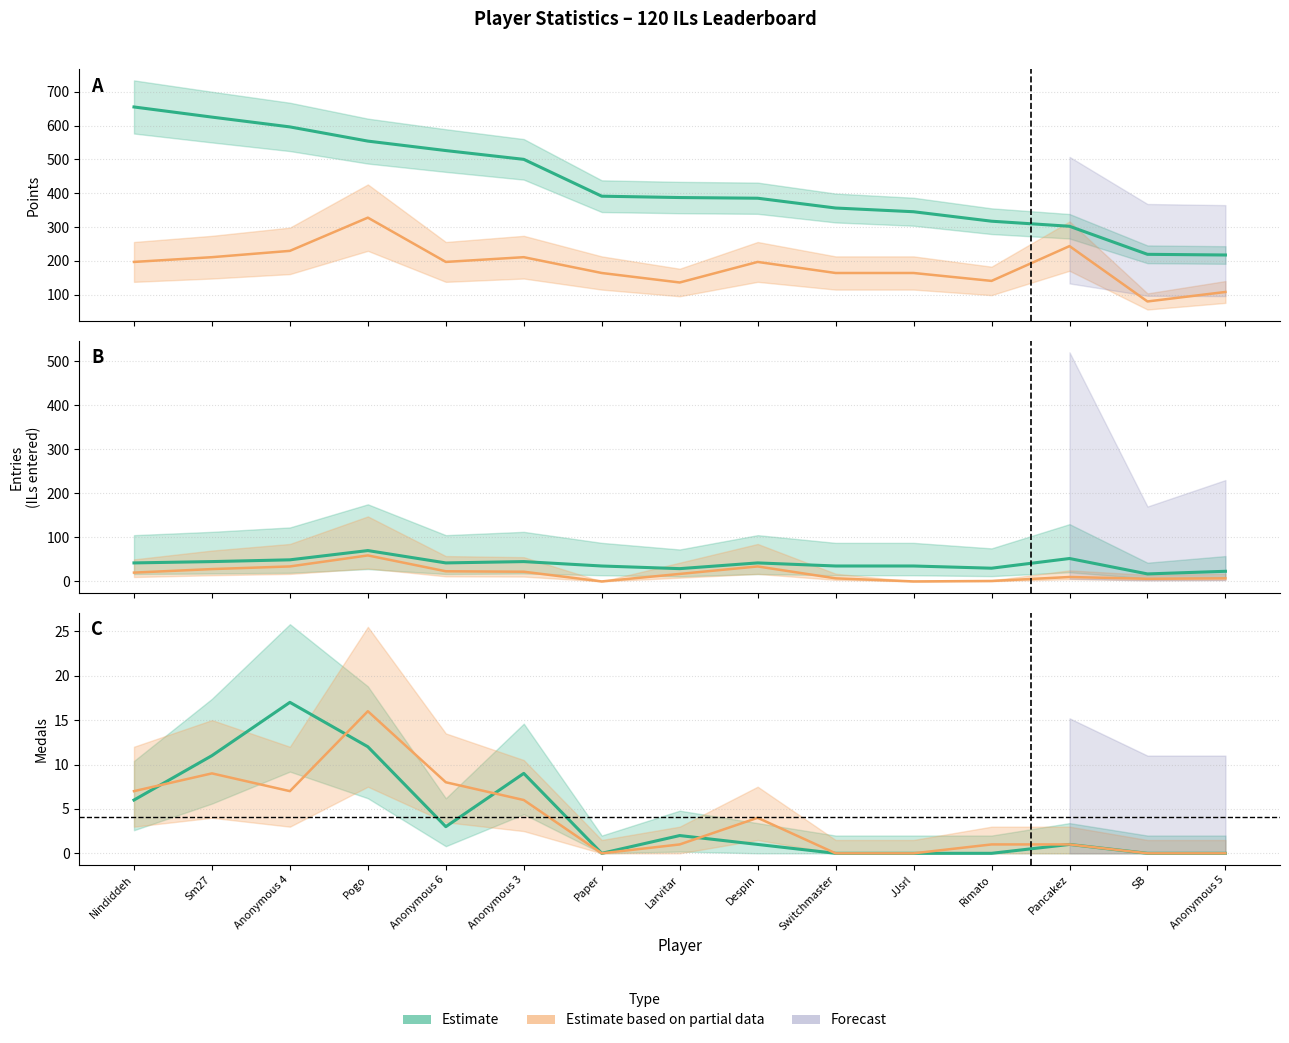

True or false: Entries has more than 0 interior local peaks.

True